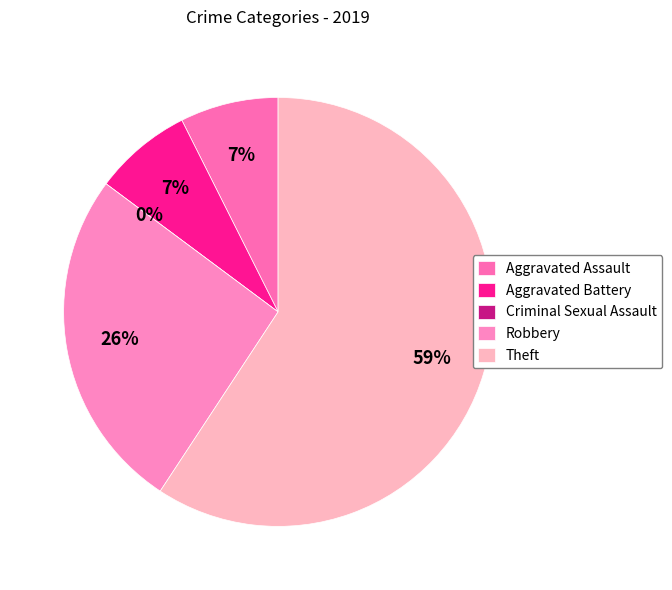

Combined, what portion of the pie is Criminal Sexual Assault and Aggravated Assault?

7.4%